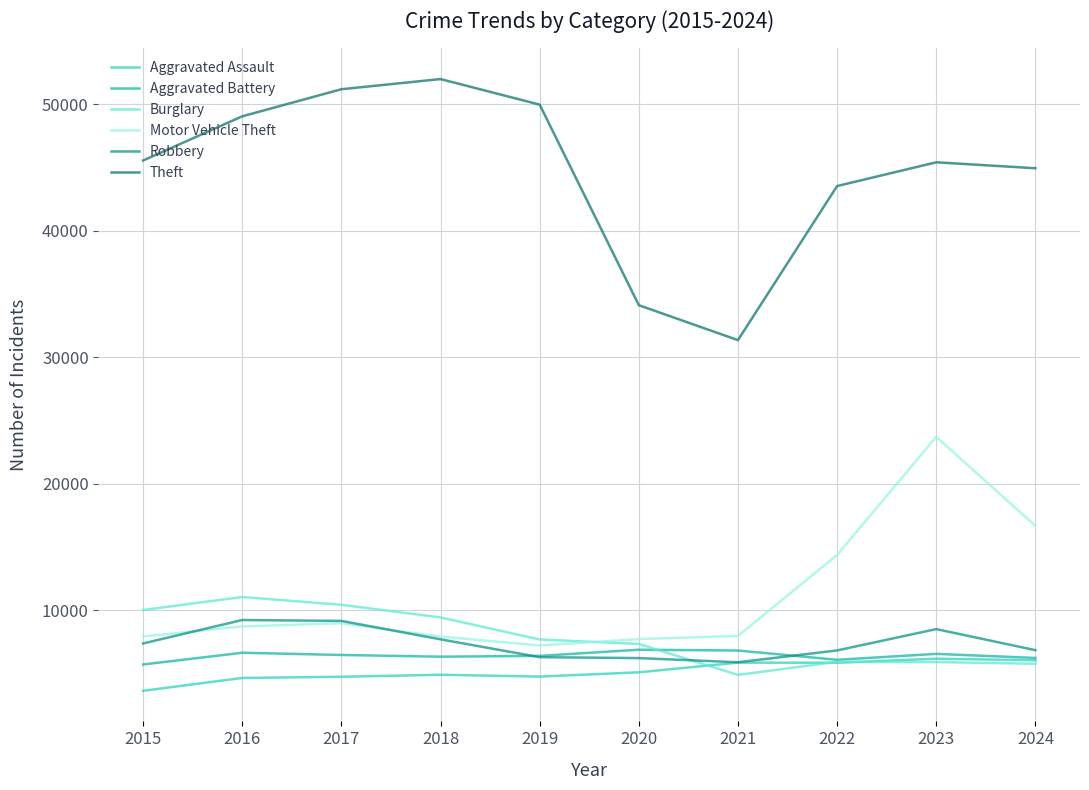

What is the value of the Aggravated Battery point at the 8th from the left?

6071